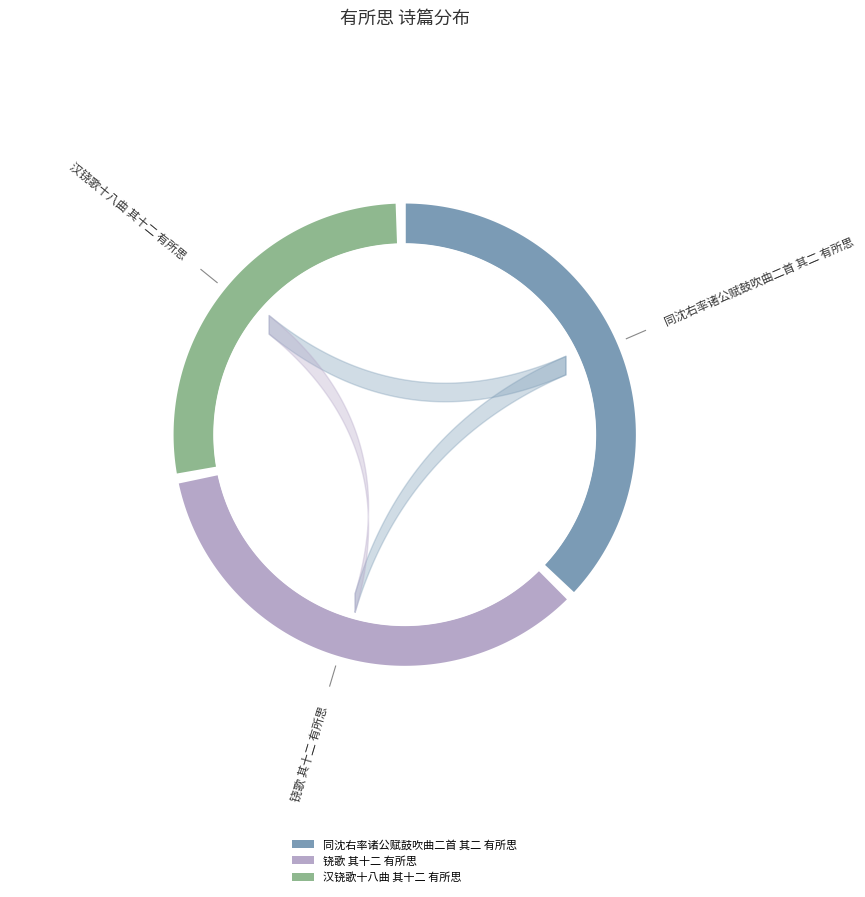

How many segments does this pie chart have?

3